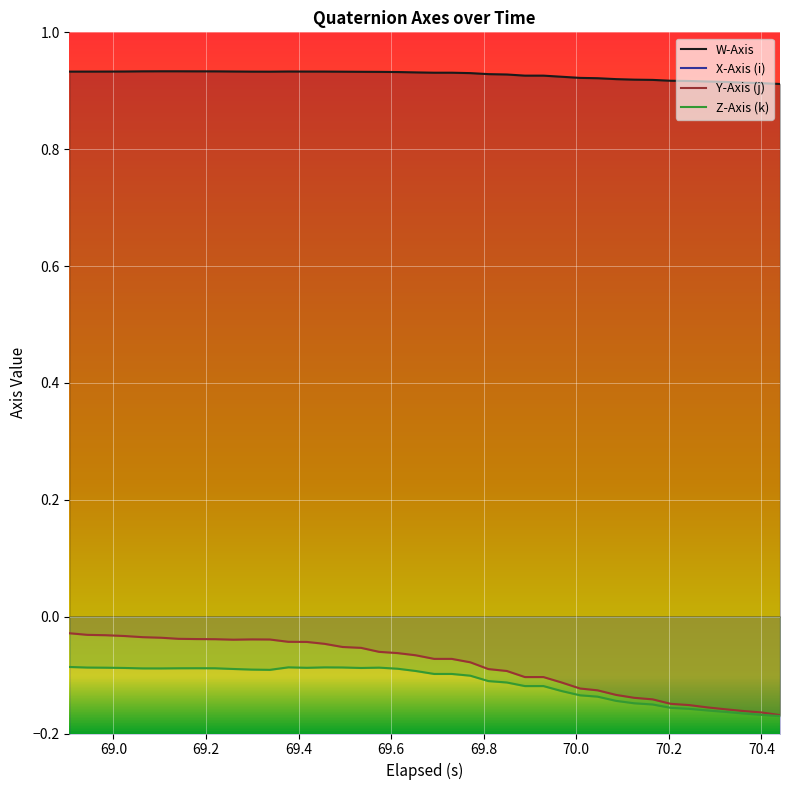

How many lines are shown in the chart?

4